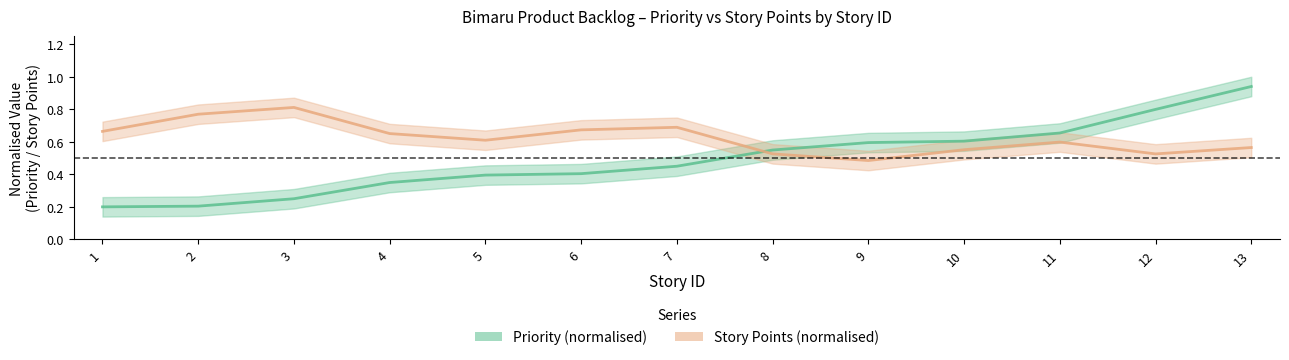

What is the greatest value displayed?

0.9